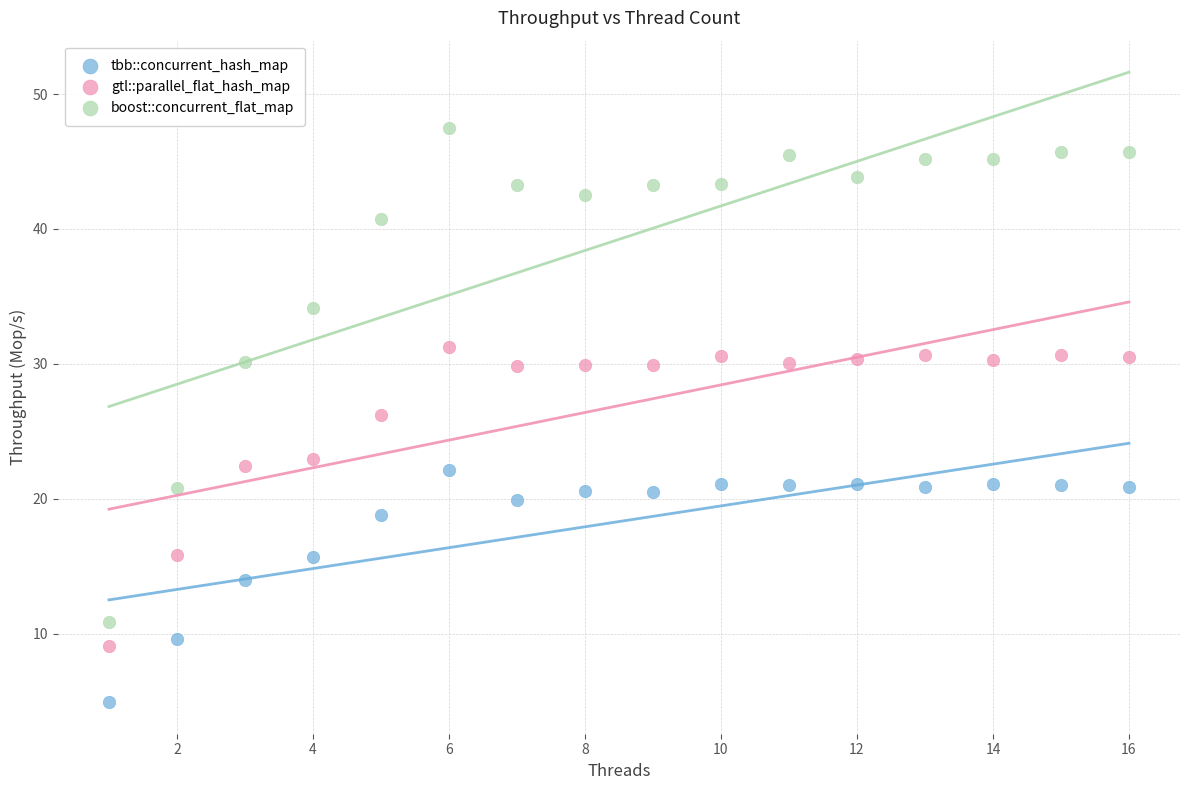

Which series reaches the maximum Y coordinate?

boost::concurrent_flat_map